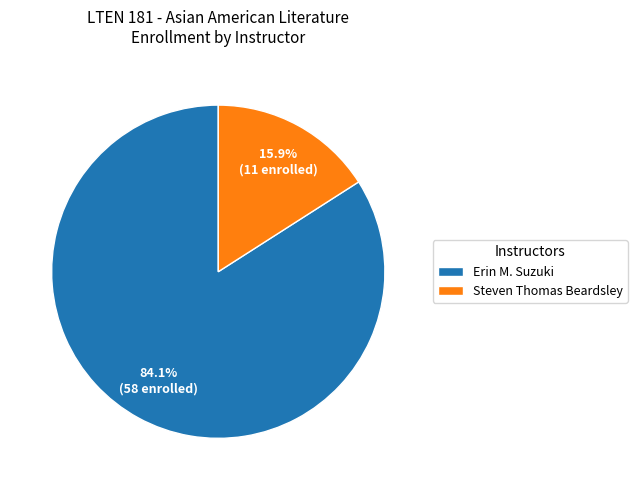

Which category has the smallest portion of the pie?

Steven Thomas Beardsley